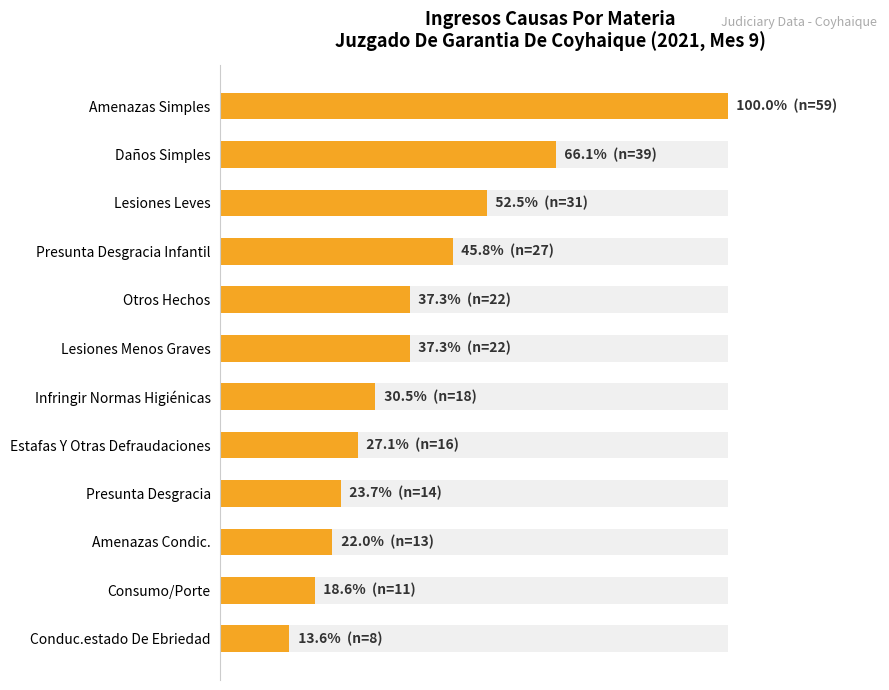

How many bars are there in total?

12